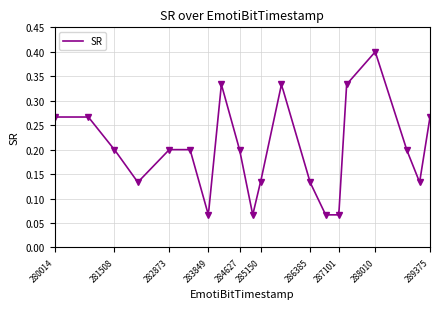

Which category has the highest value across all series?

288010